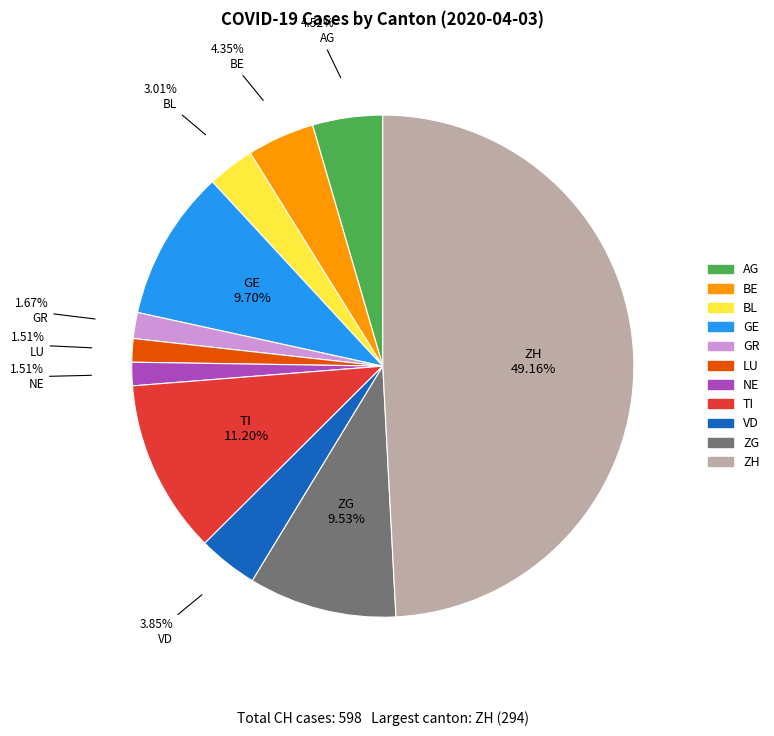

How many segments does this pie chart have?

11